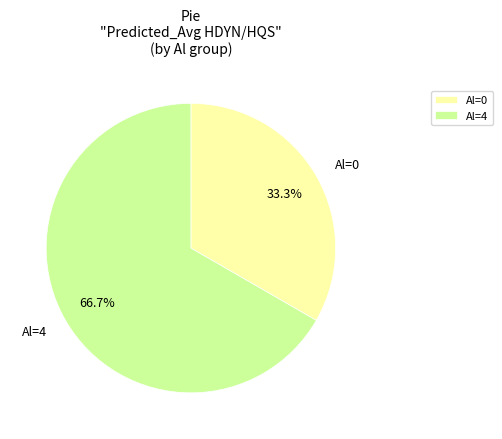

Is there any slice that represents more than half of the pie?

Yes